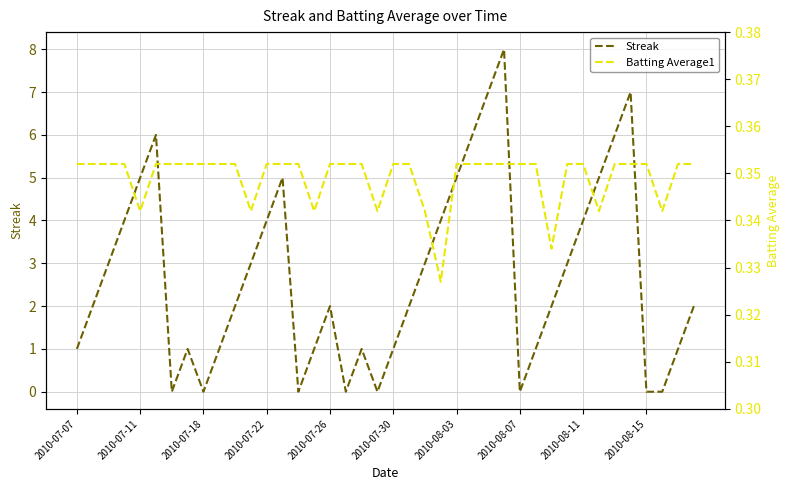

The Streak series shows 2 at 2010-07-30. True or false?

False